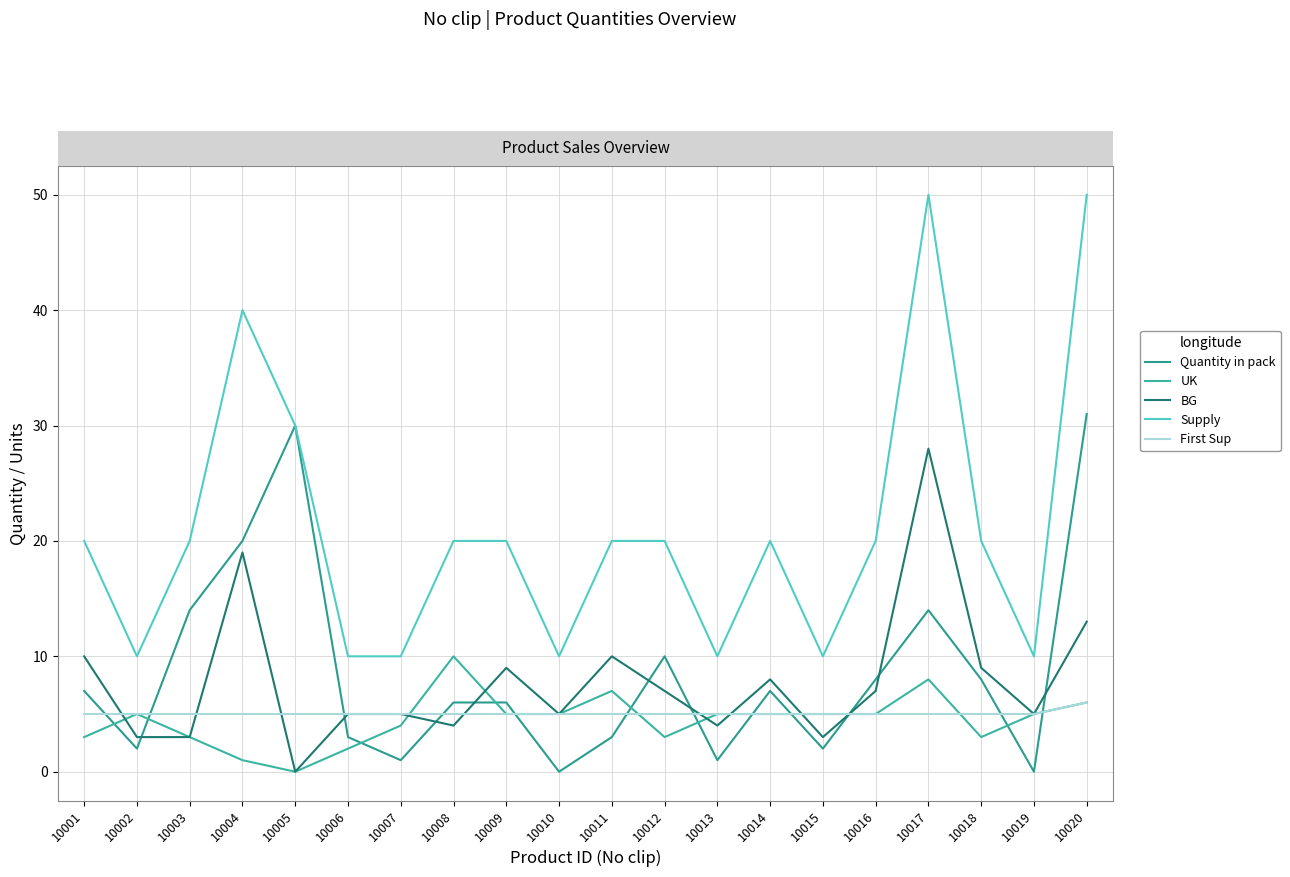

At how many categories does at least one series exceed 13?

13